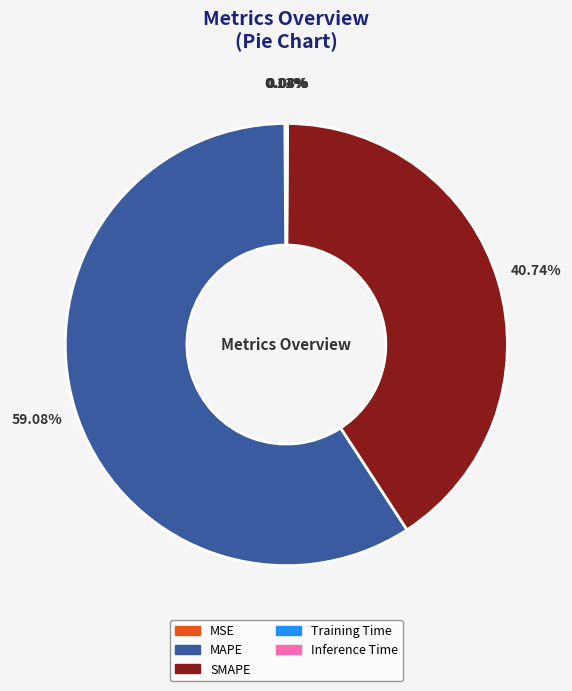

The MAPE slice represents 54% of the pie. True or false?

False